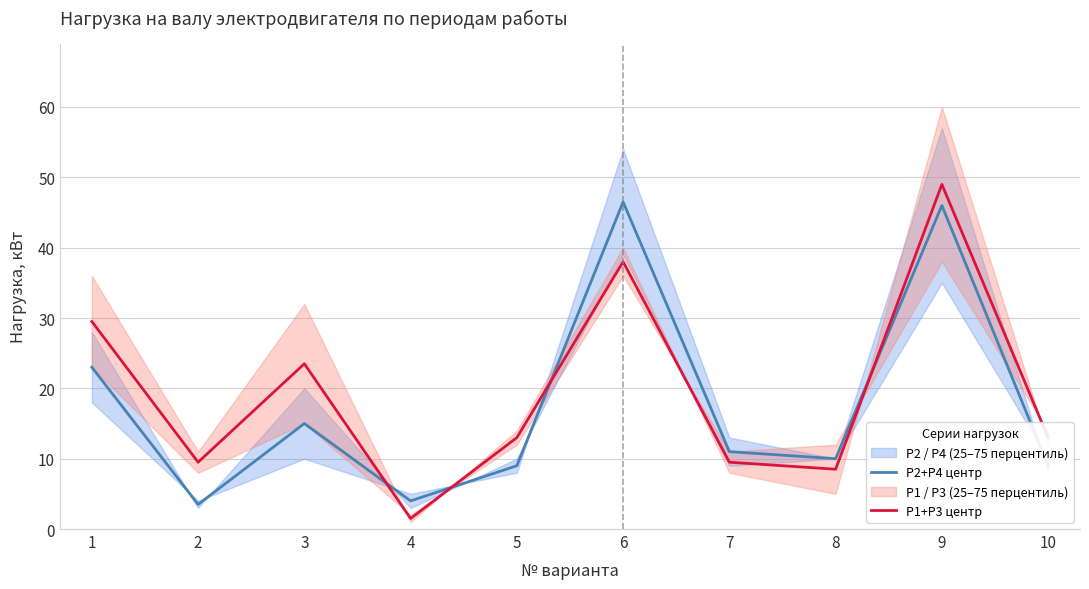

Reading left to right, transcribe all the data shown in this chart.

P2+P4 центр: 23.0	3.5	15.0	4.0	9.0	46.5	11.0	10.0	46.0	9.0
P1+P3 центр: 29.5	9.5	23.5	1.5	13.0	38.0	9.5	8.5	49.0	13.0